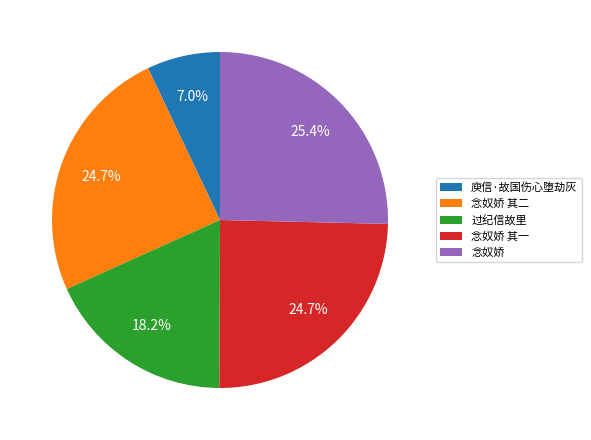

How much of the chart is everything except 念奴娇 其二?

75.3%